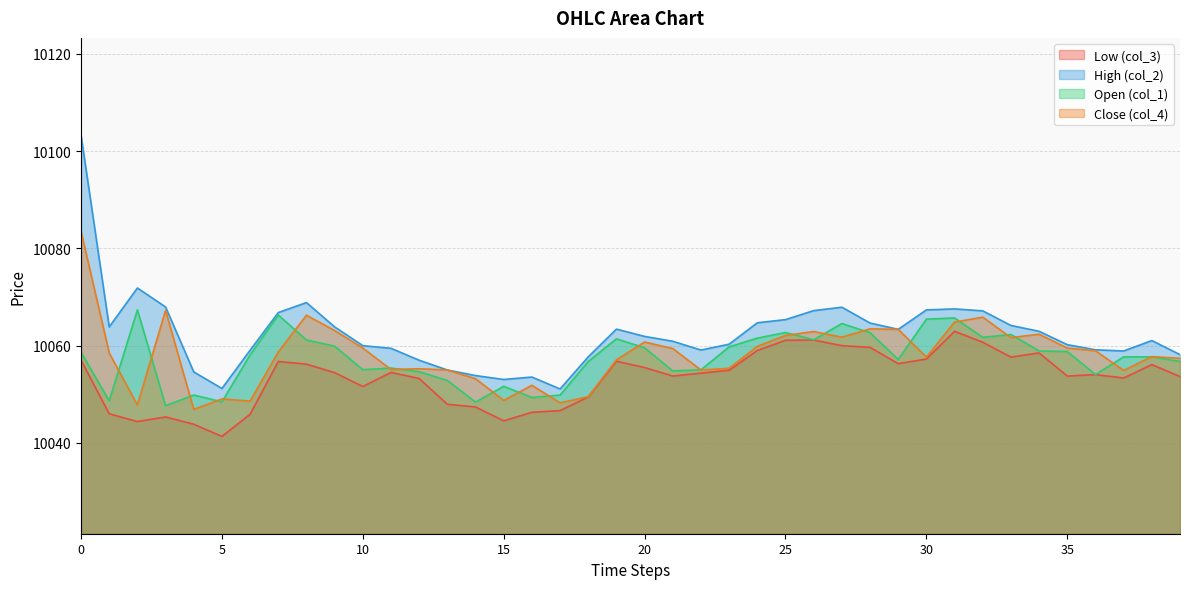

How many series are shown in this chart?

4